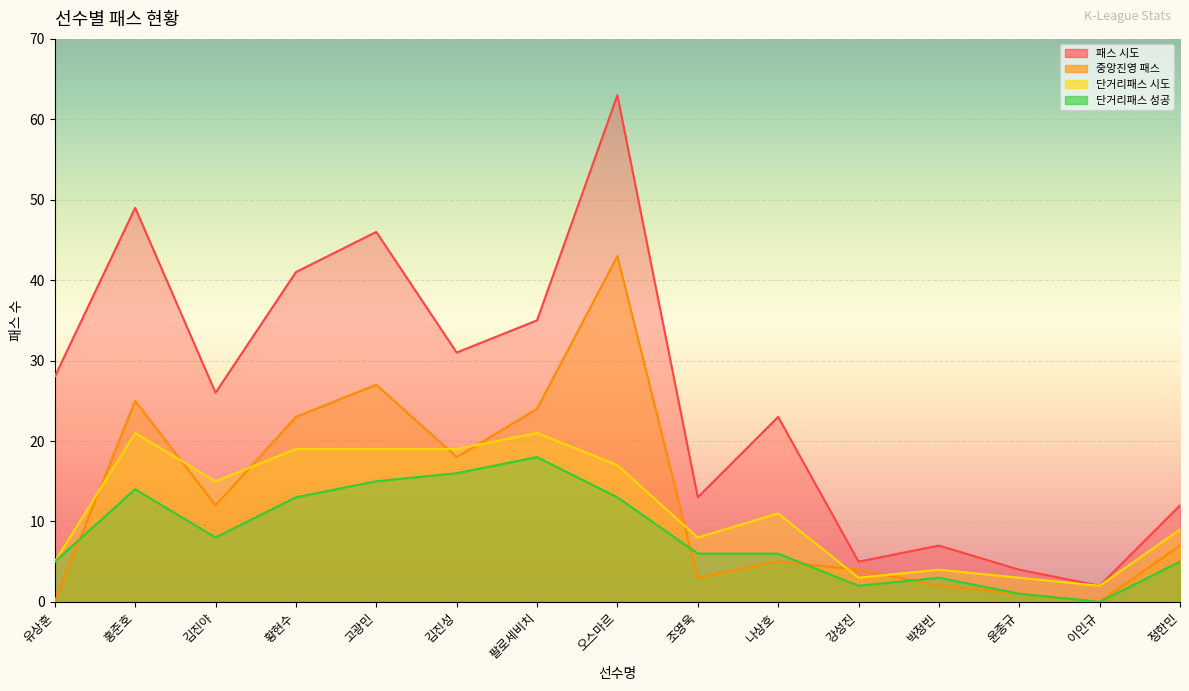

Which has a higher value, 황현수 or 윤종규?

황현수